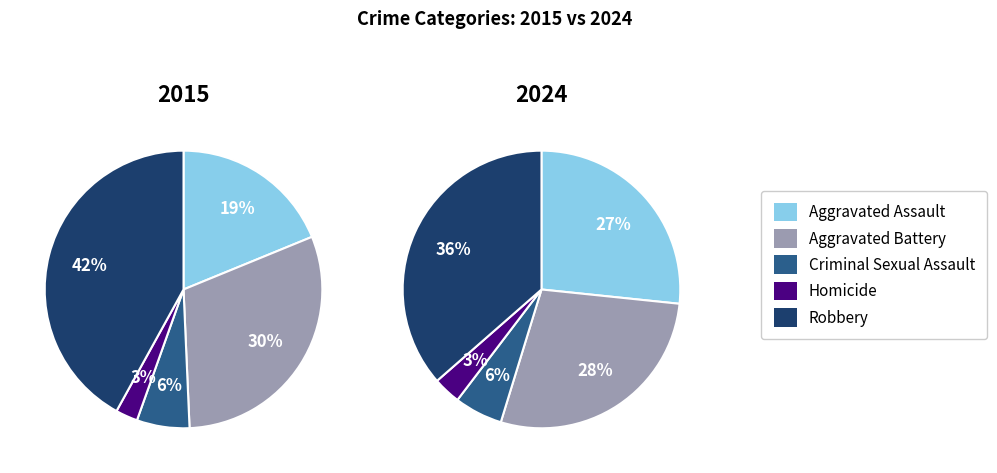

How many slices are in this pie chart?

5